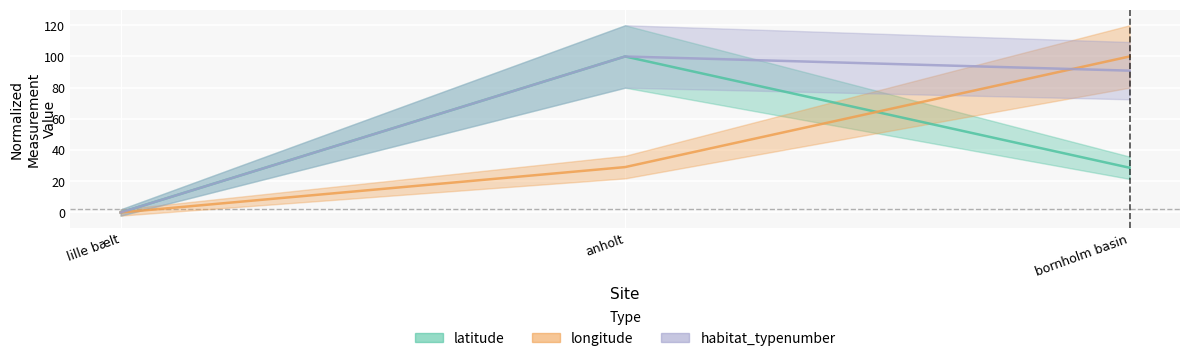

The longitude series shows 0.0 at lille bælt. True or false?

True